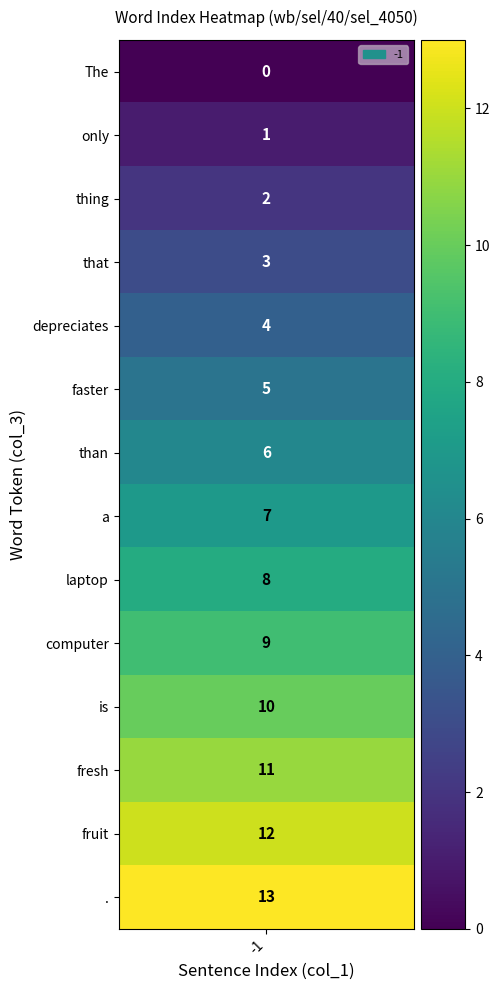

Rank the categories by value from lowest to highest.

0, 1, 2, 3, 4, 5, 6, 7, 8, 9, 10, 11, 12, 13